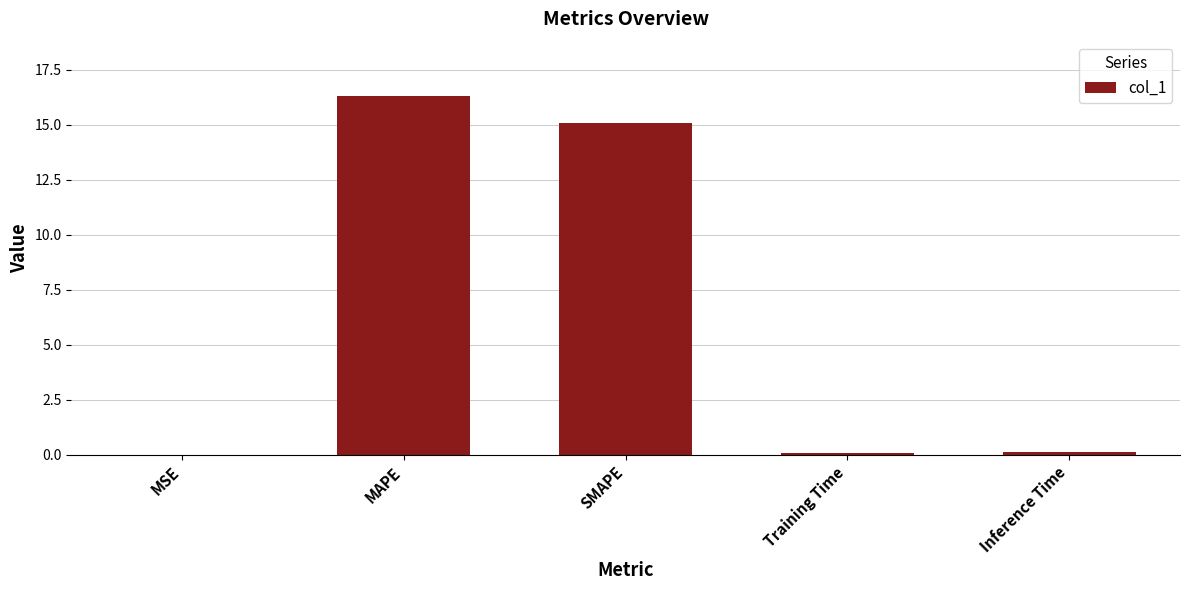

Are the bars horizontal?

No